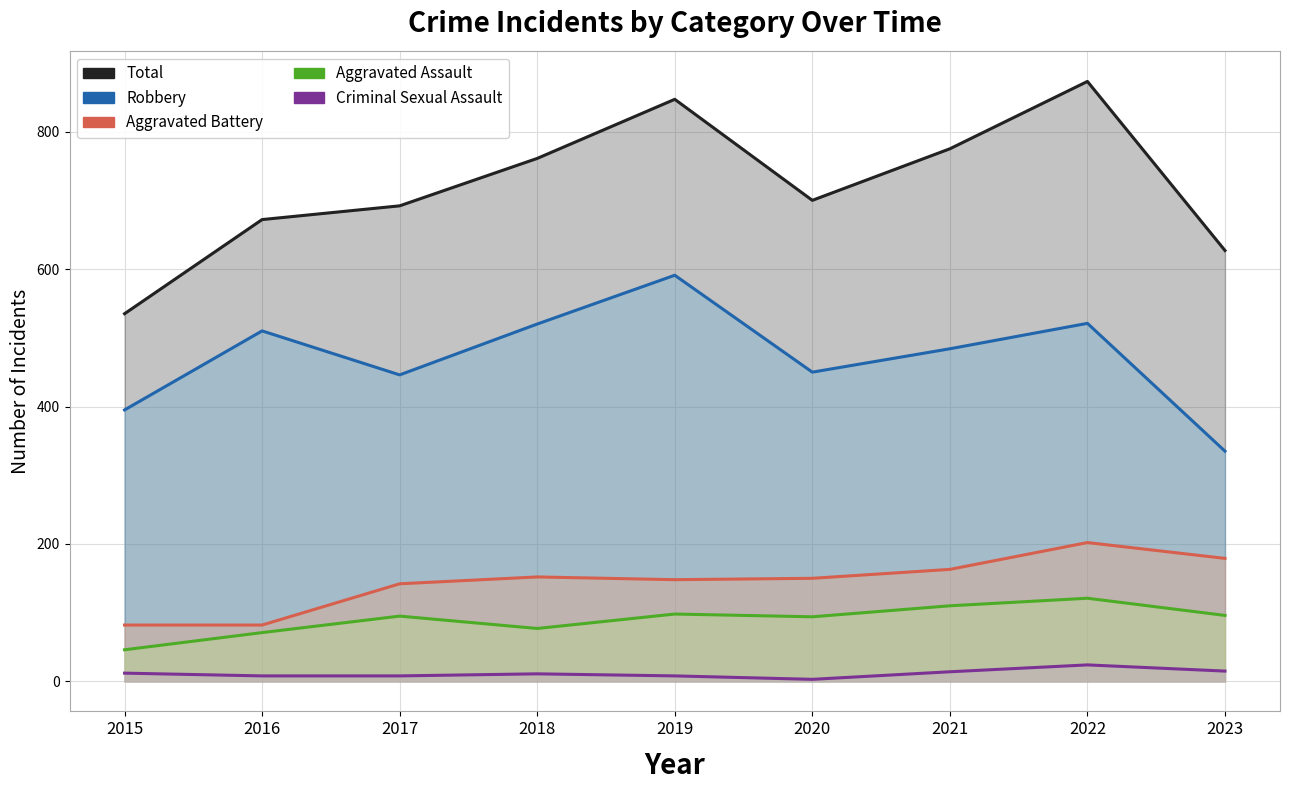

What is the average value of the Aggravated Assault series?

90